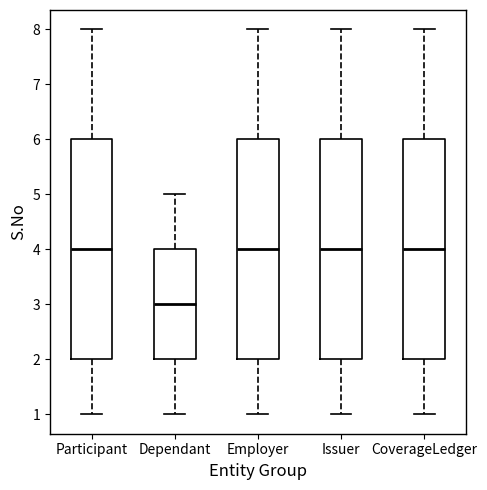

Reading left to right, read every box against the y-axis: the position of its median line, the range the box covers, and the ends of its whiskers. The values are not printed on the chart, so give them approximately, as read against the axis.

Participant: median 4, box 2 to 6, whiskers 1 to 8
Dependant: median 3, box 2 to 4, whiskers 1 to 5
Employer: median 4, box 2 to 6, whiskers 1 to 8
Issuer: median 4, box 2 to 6, whiskers 1 to 8
CoverageLedger: median 4, box 2 to 6, whiskers 1 to 8